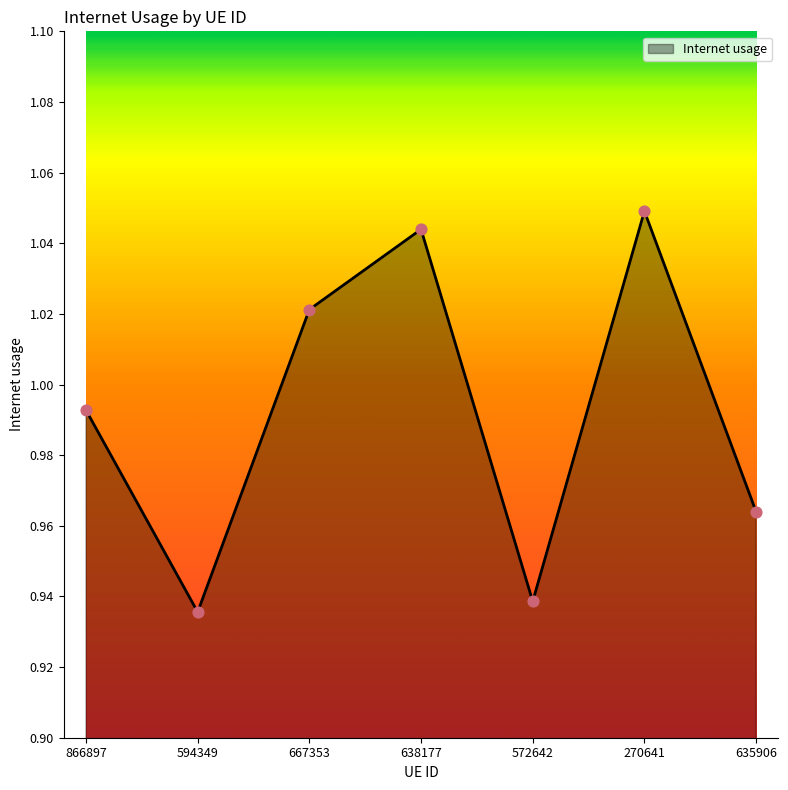

What is the change in value from 594349 to 270641?

+0.1